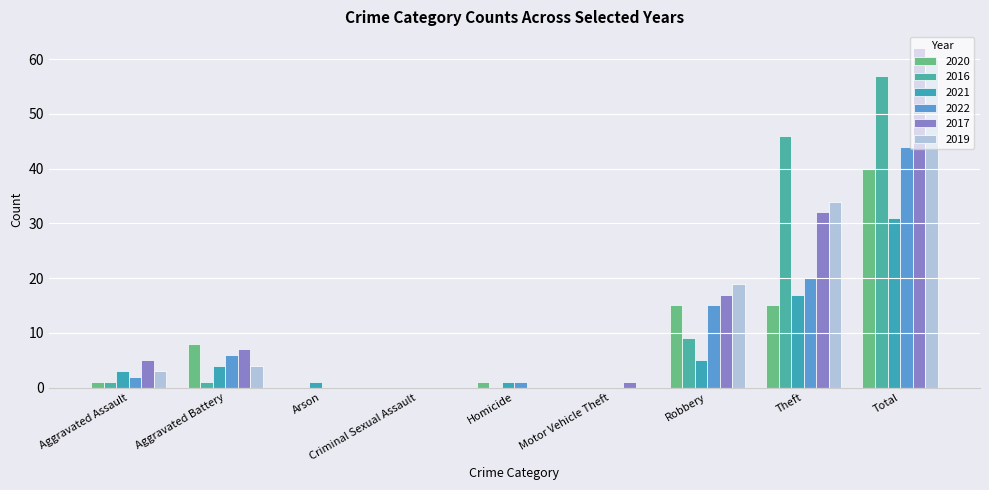

How many series are shown in this chart?

6